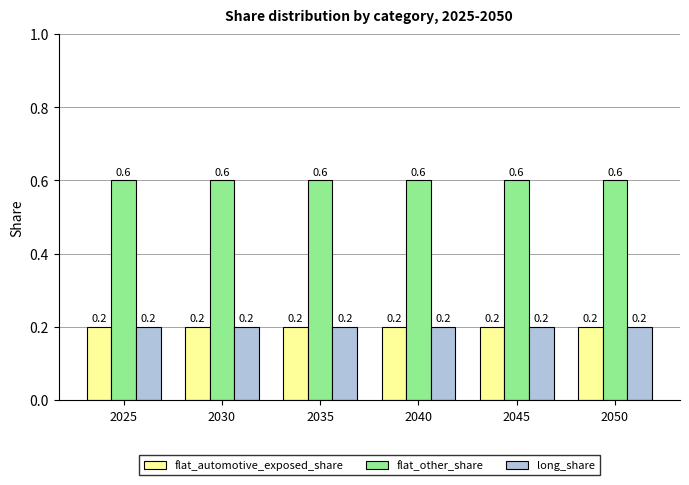

Is the value of flat_other_share at 2050 greater than the value of long_share at 2045?

Yes